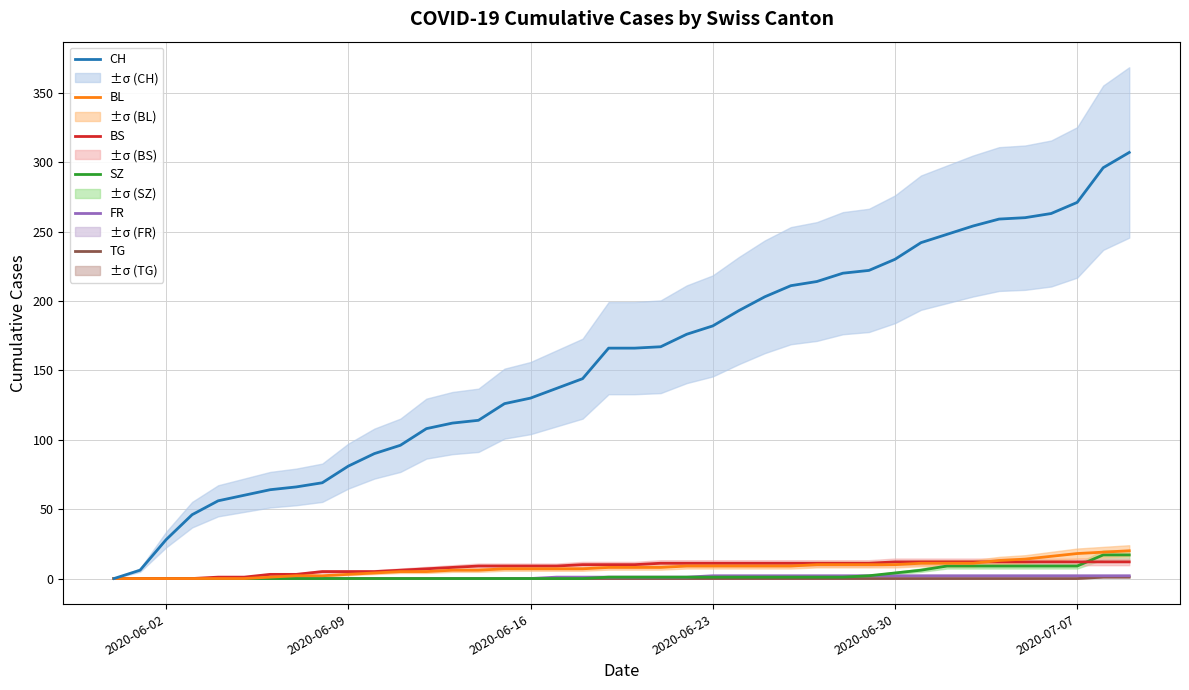

True or false: FR and BL intersect in this chart.

False